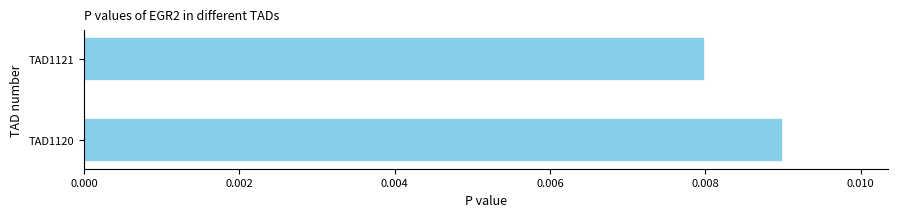

Rank the categories by value from lowest to highest.

TAD1121, TAD1120